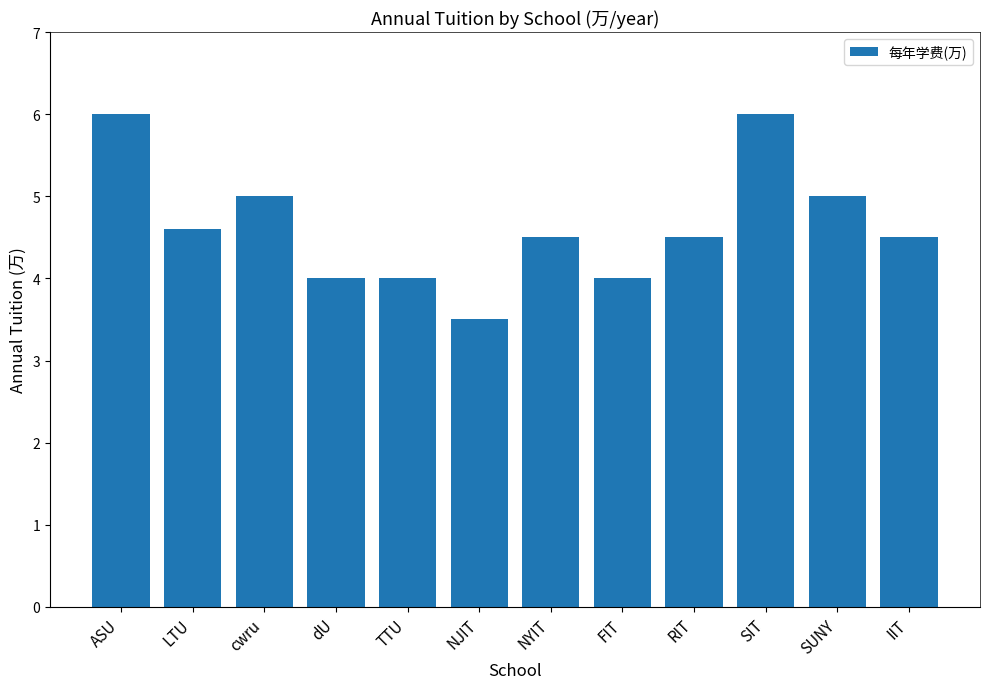

What is the change in value from ASU to LTU?

-1.4